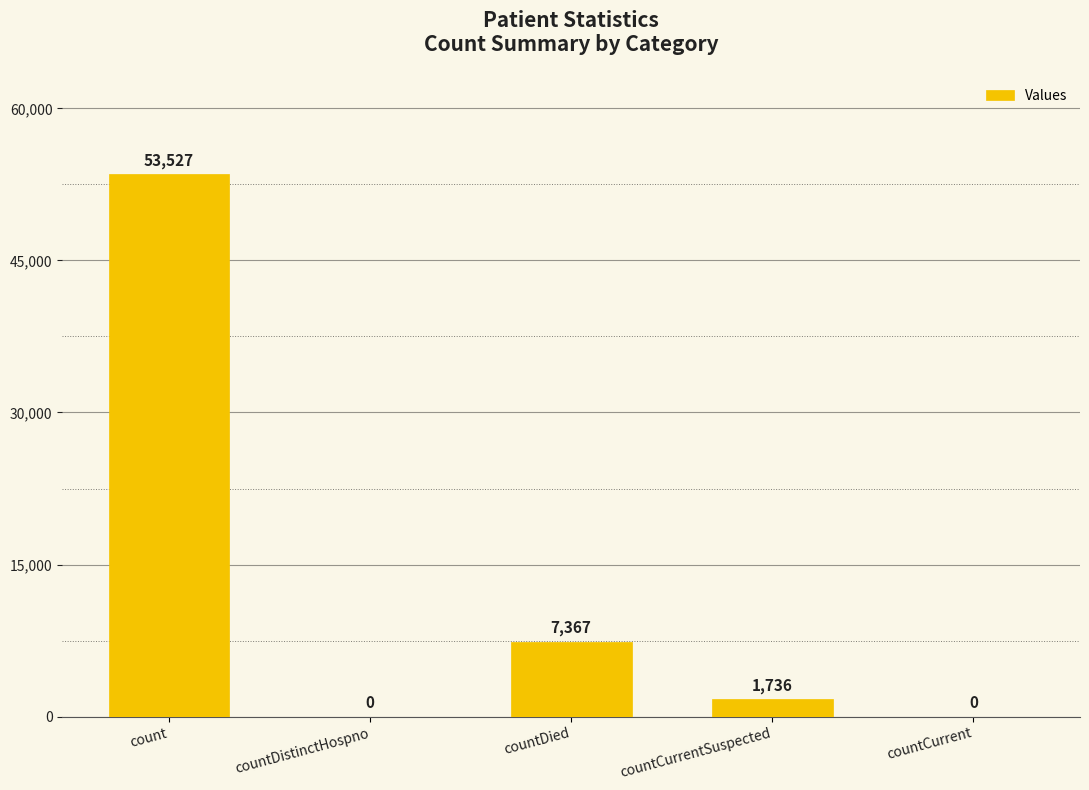

What is the sum of the values at countCurrent and countCurrentSuspected?

1736